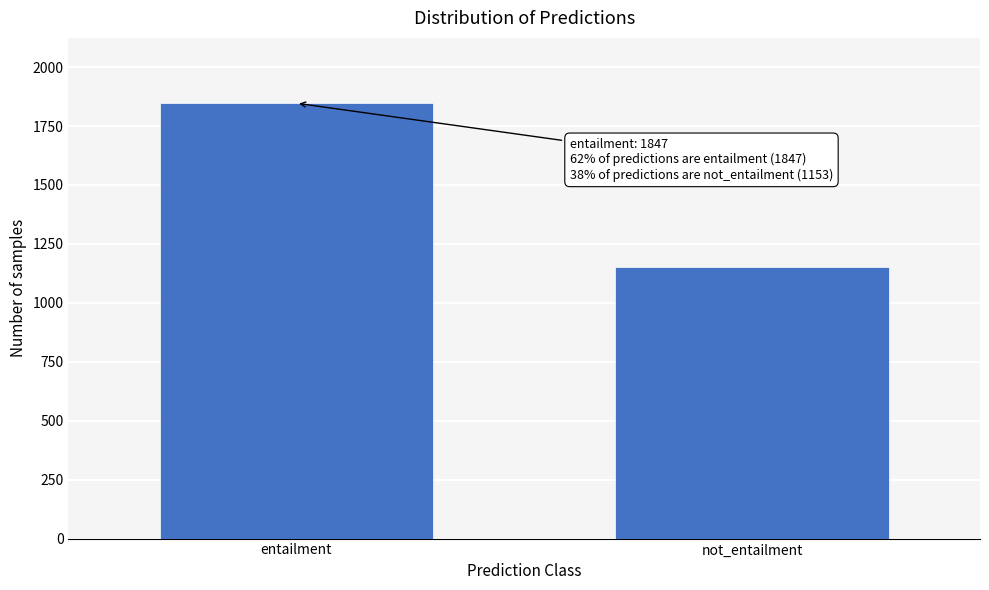

Reading right to left, extract all data points from this chart.

1153	1847